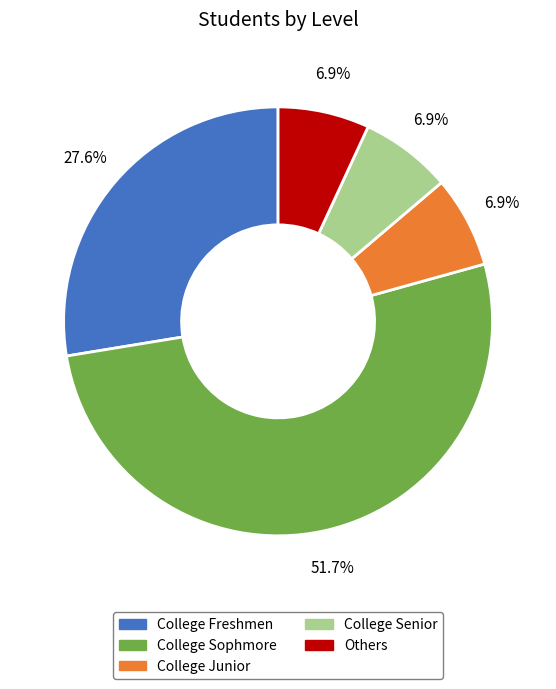

To the nearest percent, what portion does College Senior represent?

7%